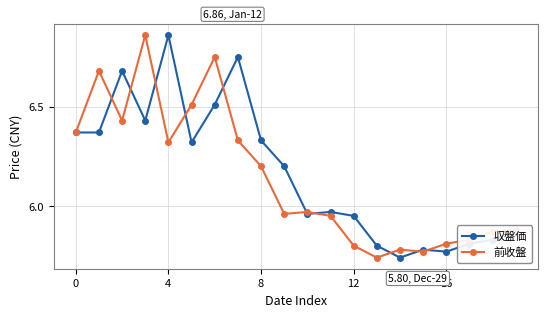

At how many categories does at least one series exceed 6?

10